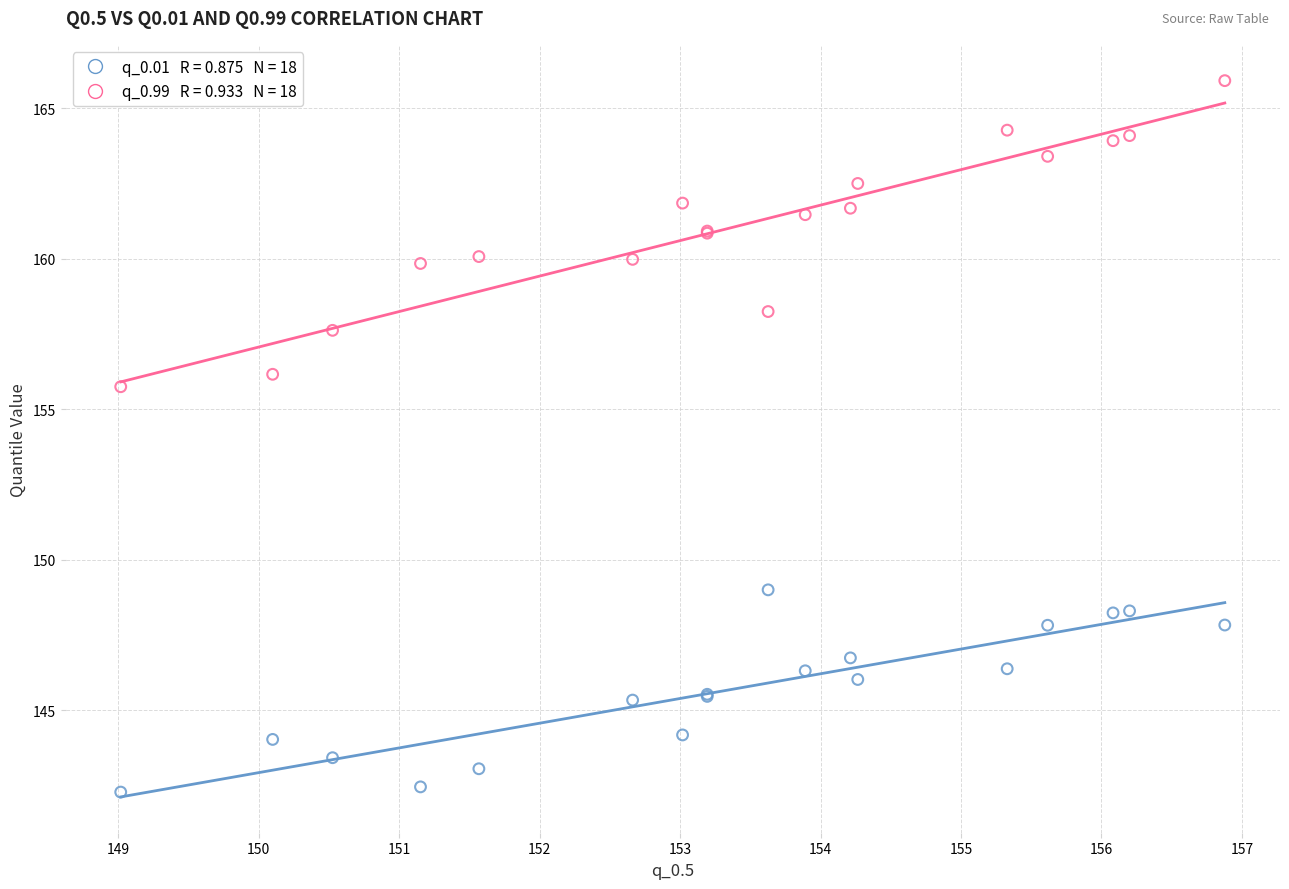

Across all series, what Y value is closest to 154?

155.8